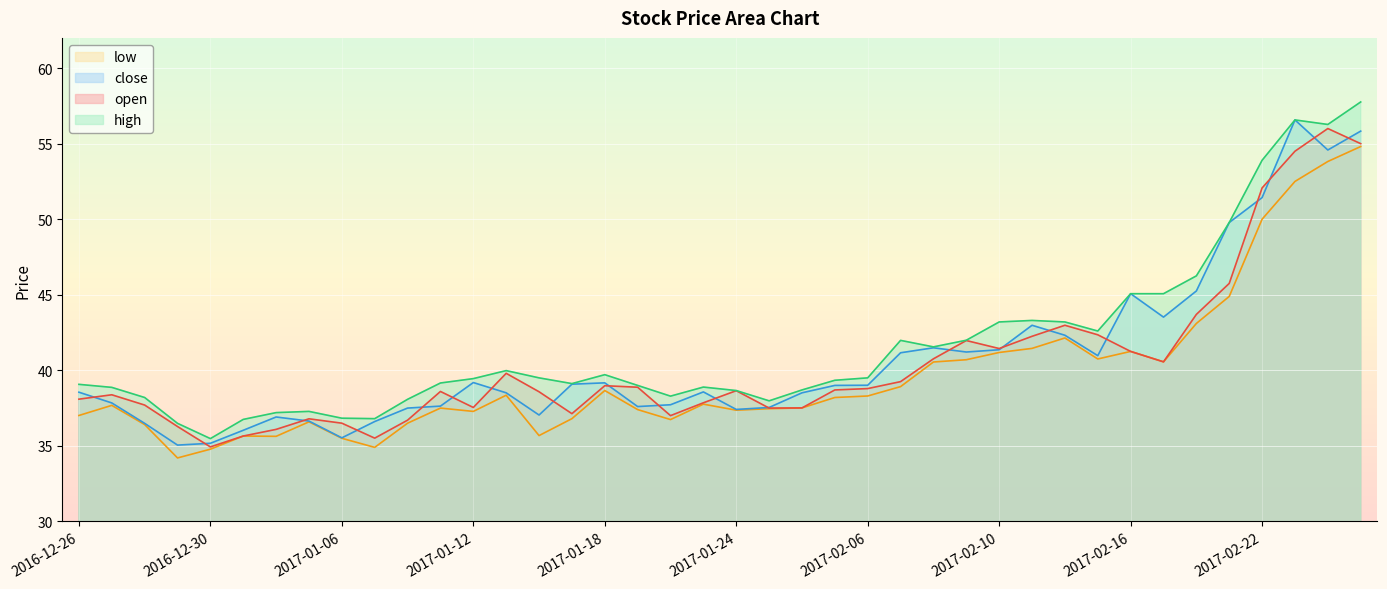

What is the label of the 6th point from the left?

2017-01-03